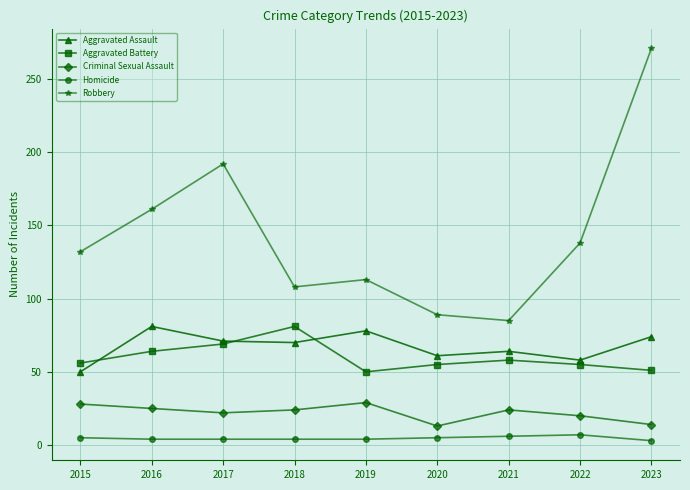

Is the value of Criminal Sexual Assault at 2019 greater than the value of Aggravated Battery at 2021?

No